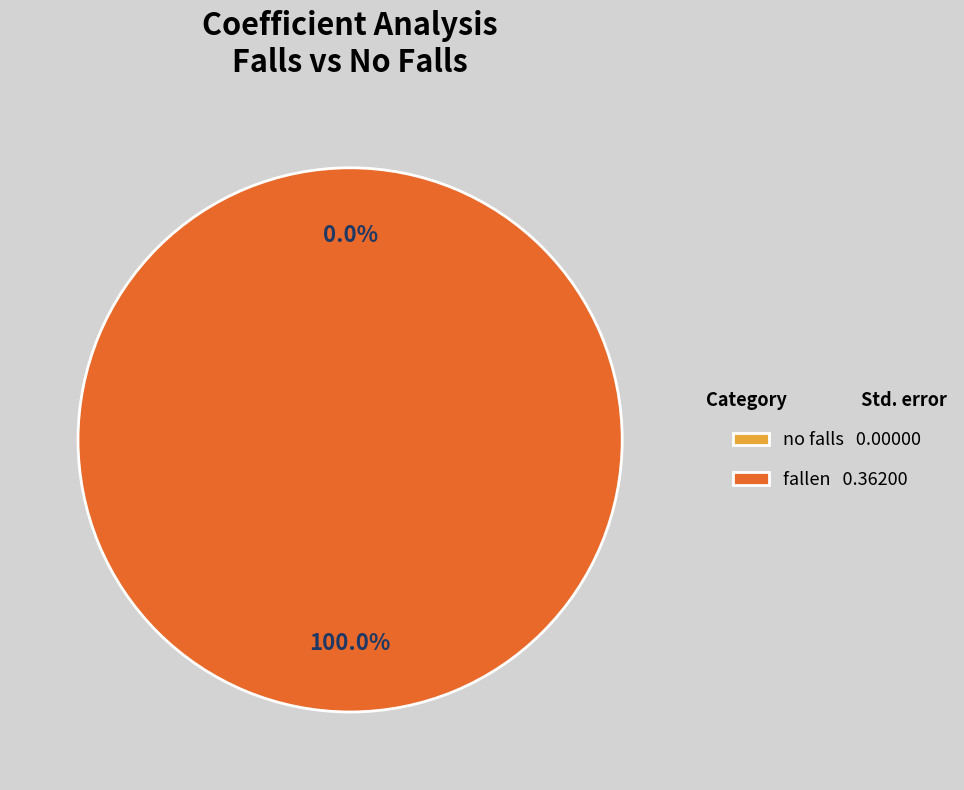

Rank the categories by value from lowest to highest.

no falls, fallen